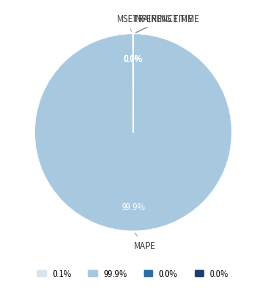

Is there a majority slice in this chart?

Yes